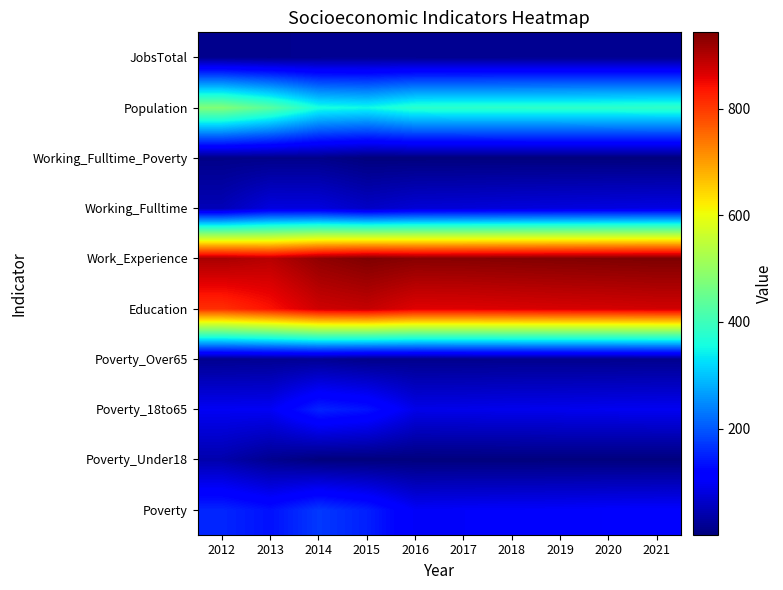

What is the total value across all series at 2021?

2527